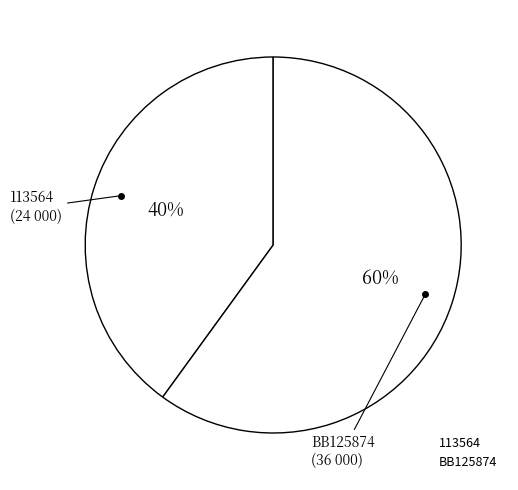

Which category has the smallest portion of the pie?

113564